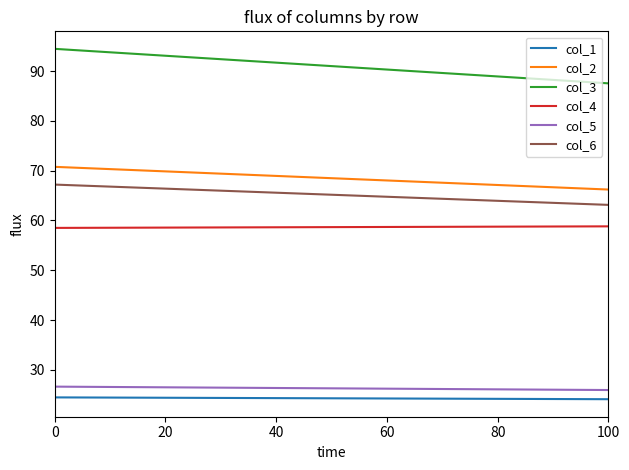

At 0, list the series in order from largest to smallest.

col_3, col_2, col_6, col_4, col_5, col_1